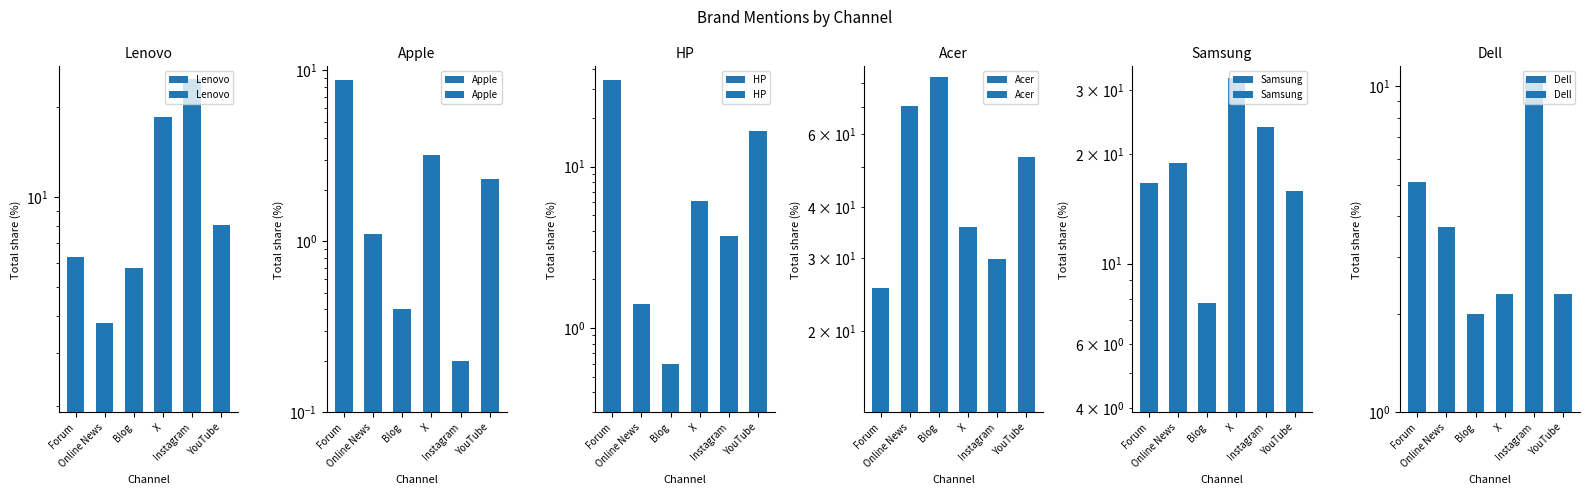

Is it true that HP equals 0.6 at Blog?

True